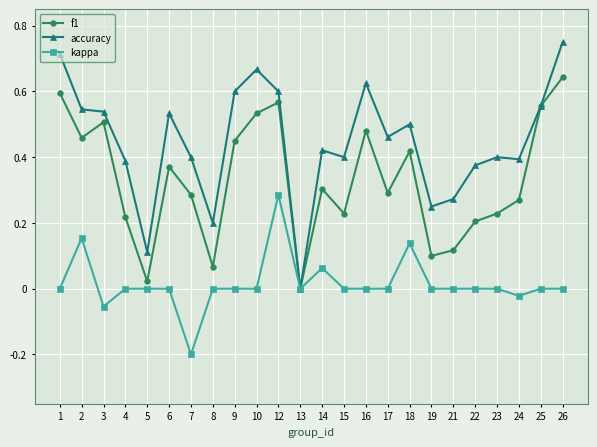

How many interior local valleys does the f1 series have?

7